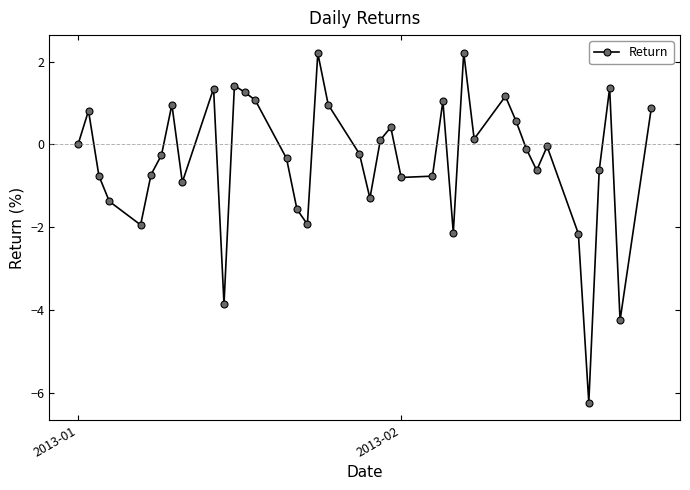

What is the maximum value shown in the chart?

2.2